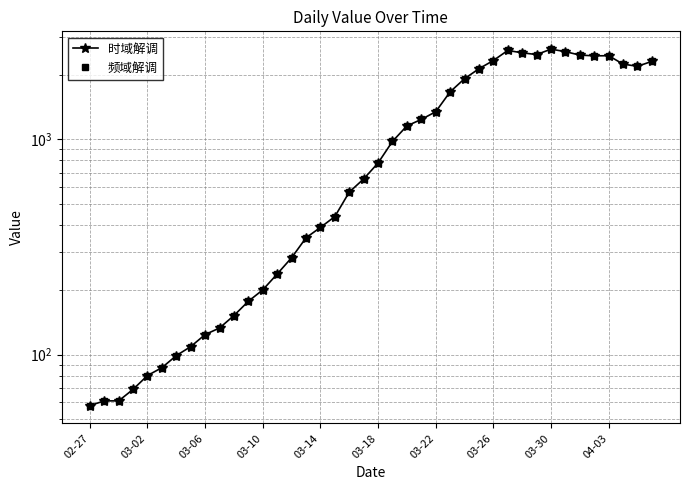

What is the approximate value of 频域解调 at 03-26?

109